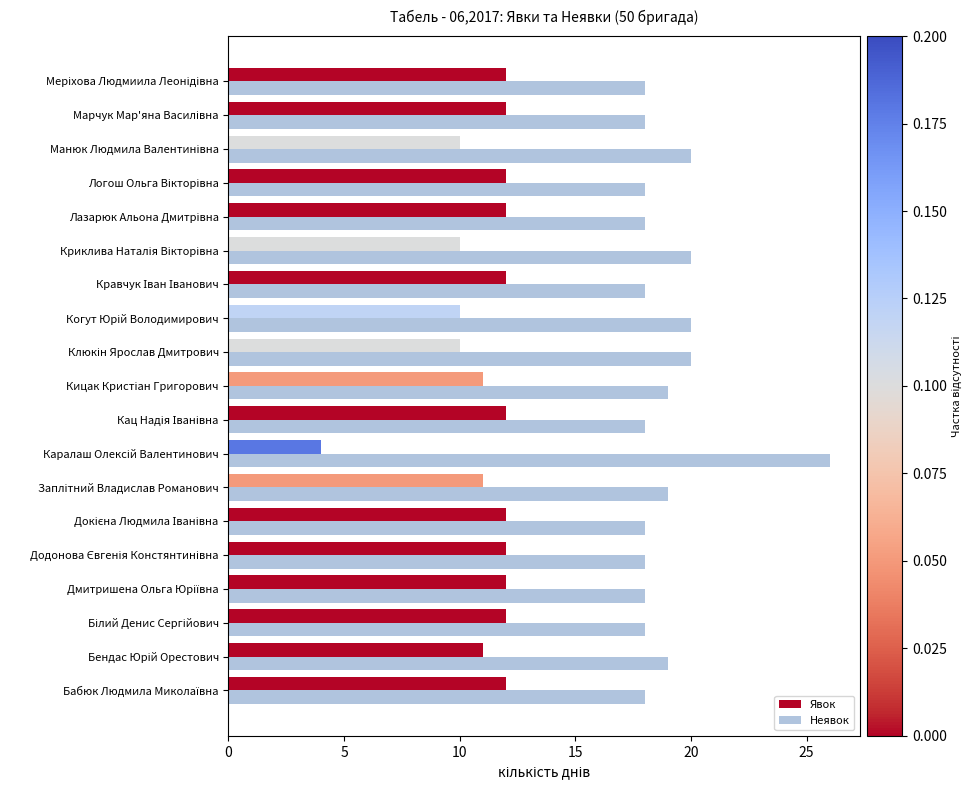

How many Неявок values are between 18 and 20?

18